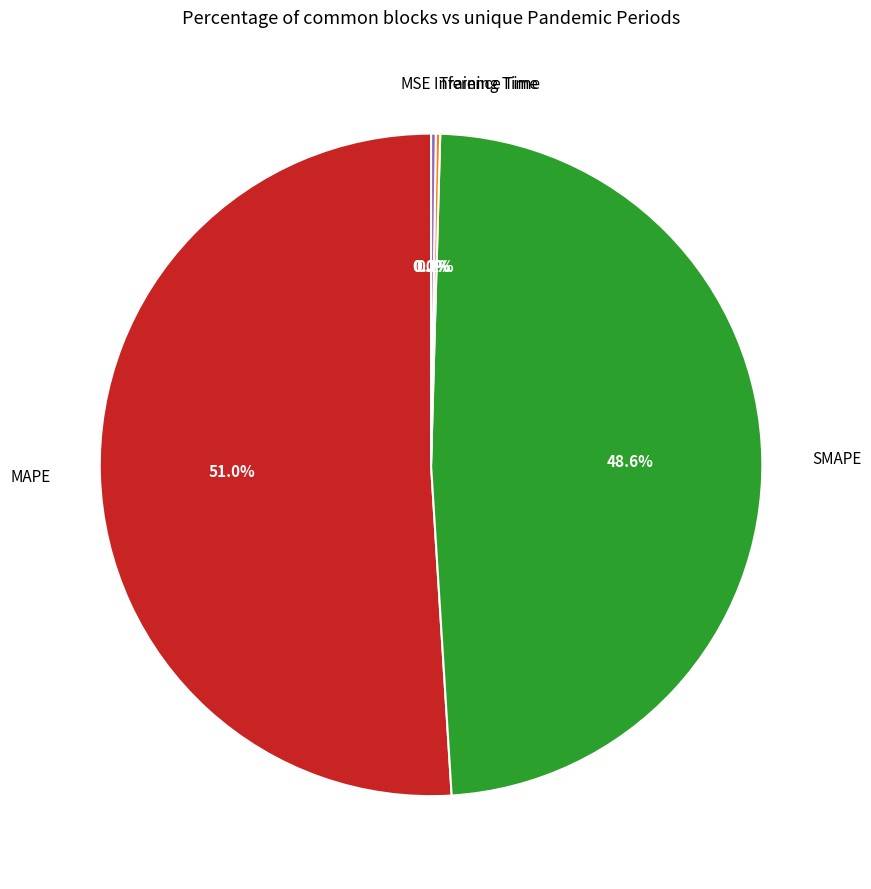

Is there a majority slice in this chart?

Yes